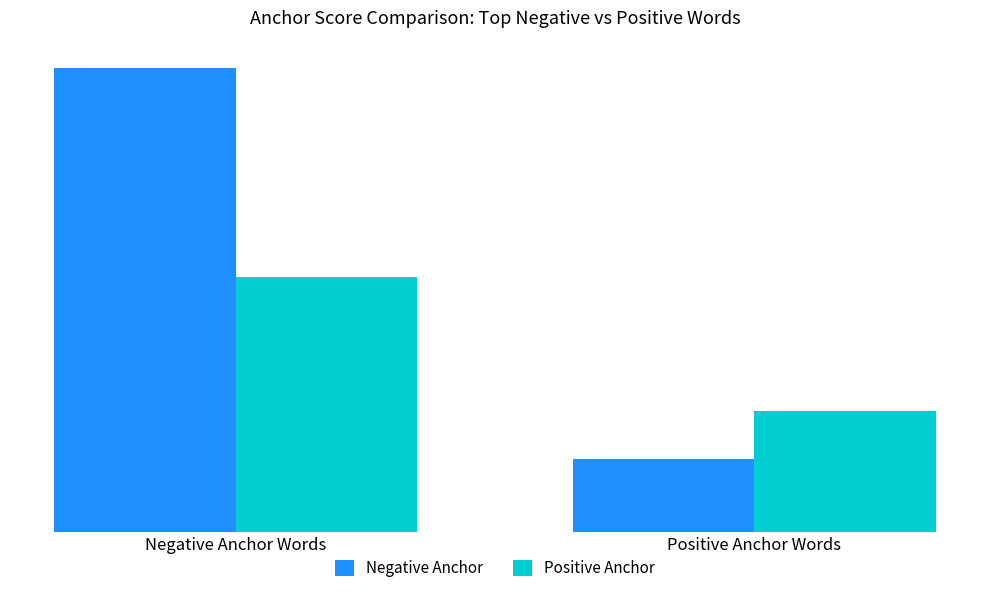

The value of Negative Anchor at Negative Anchor Words is 0.0. True or false?

True